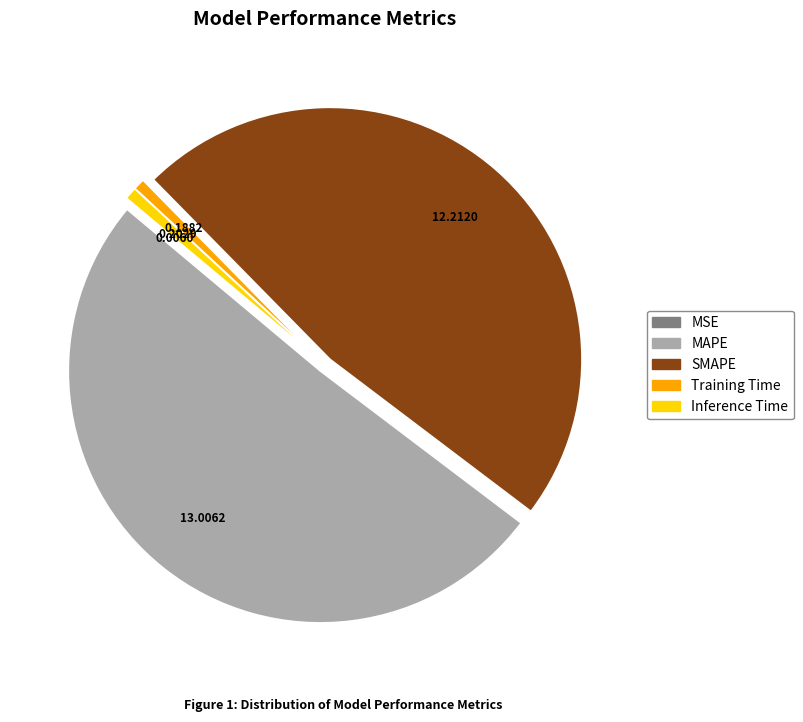

Is it true that MAPE is 39% of the pie?

False